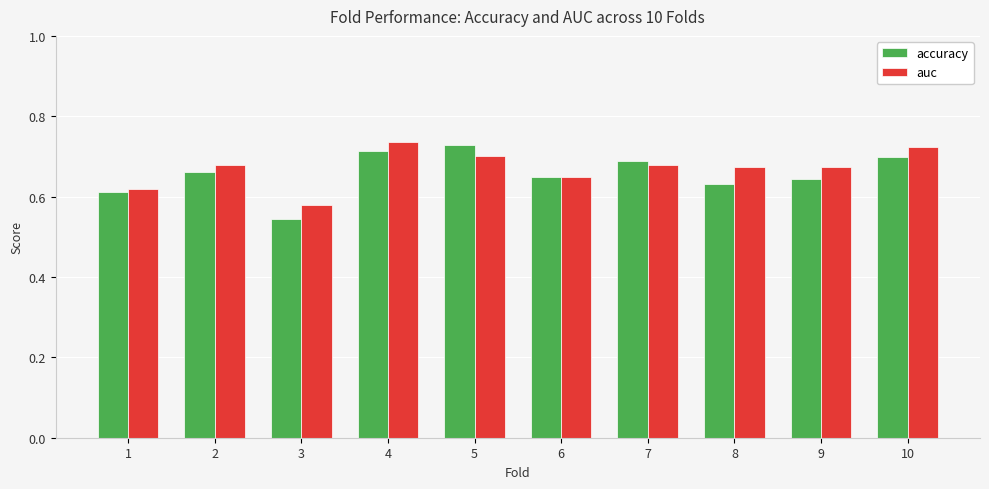

Between 8 and 10, which series saw the biggest shift?

accuracy